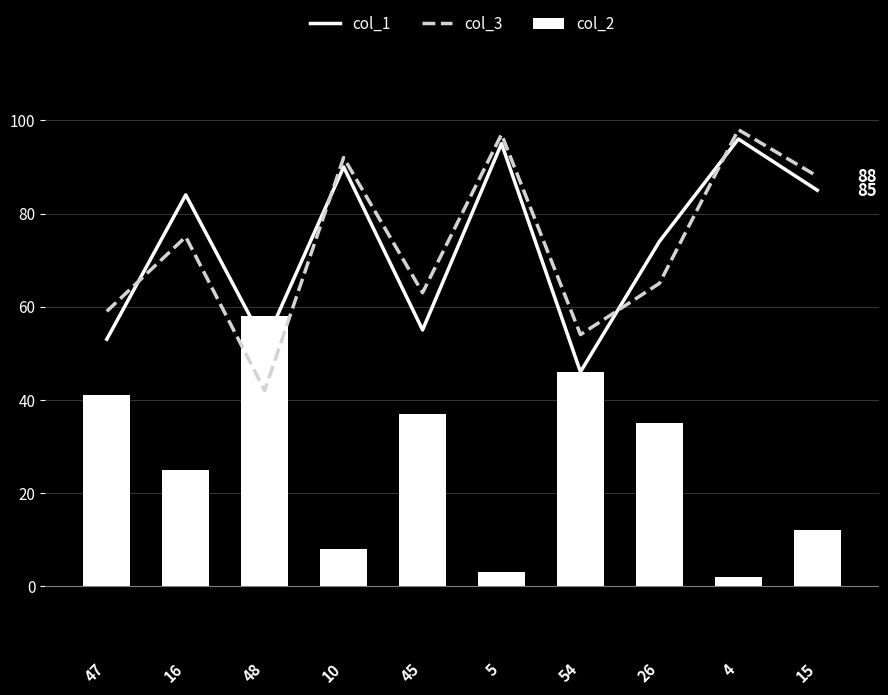

What is the label of the 8th bar from the left?

26